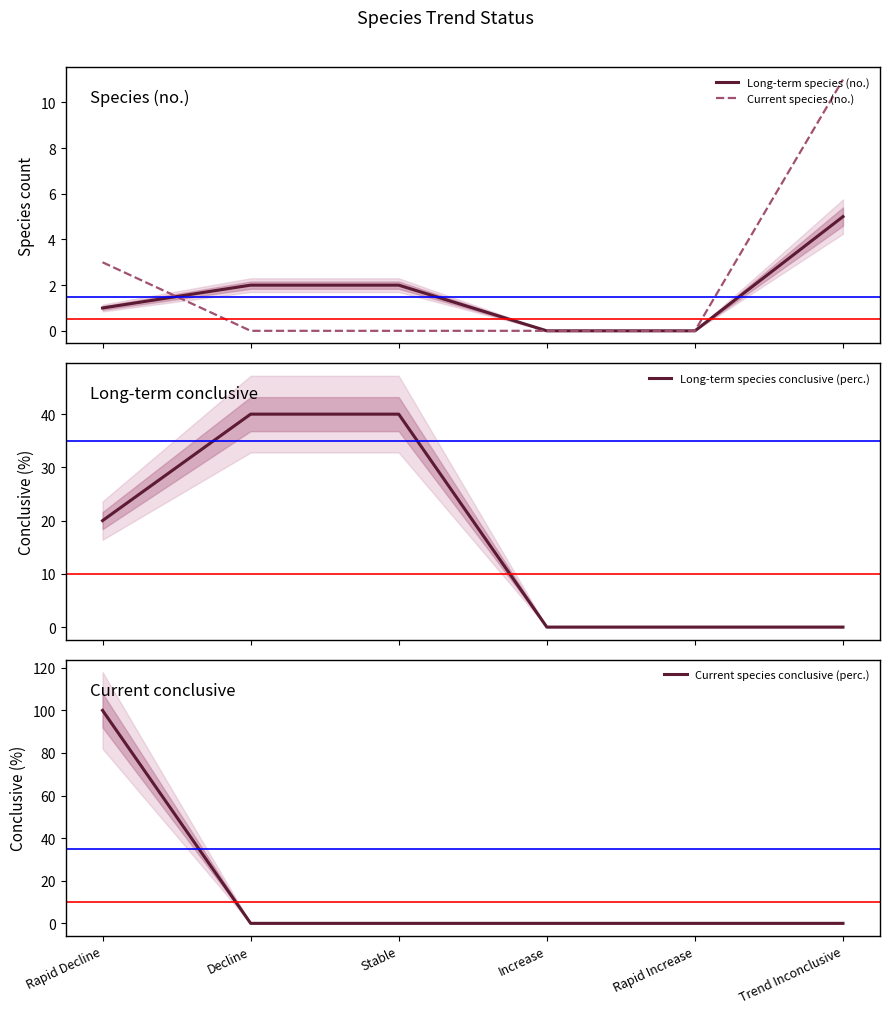

Reading right to left, extract all data points from this chart.

Long-term species (no.): Trend Inconclusive=5	Rapid Increase=0	Increase=0	Stable=2	Decline=2	Rapid Decline=1
Current species (no.): Trend Inconclusive=11	Rapid Increase=0	Increase=0	Stable=0	Decline=0	Rapid Decline=3
Long-term species conclusive (perc.): Trend Inconclusive=0	Rapid Increase=0	Increase=0	Stable=40	Decline=40	Rapid Decline=20
Current species conclusive (perc.): Trend Inconclusive=0	Rapid Increase=0	Increase=0	Stable=0	Decline=0	Rapid Decline=100